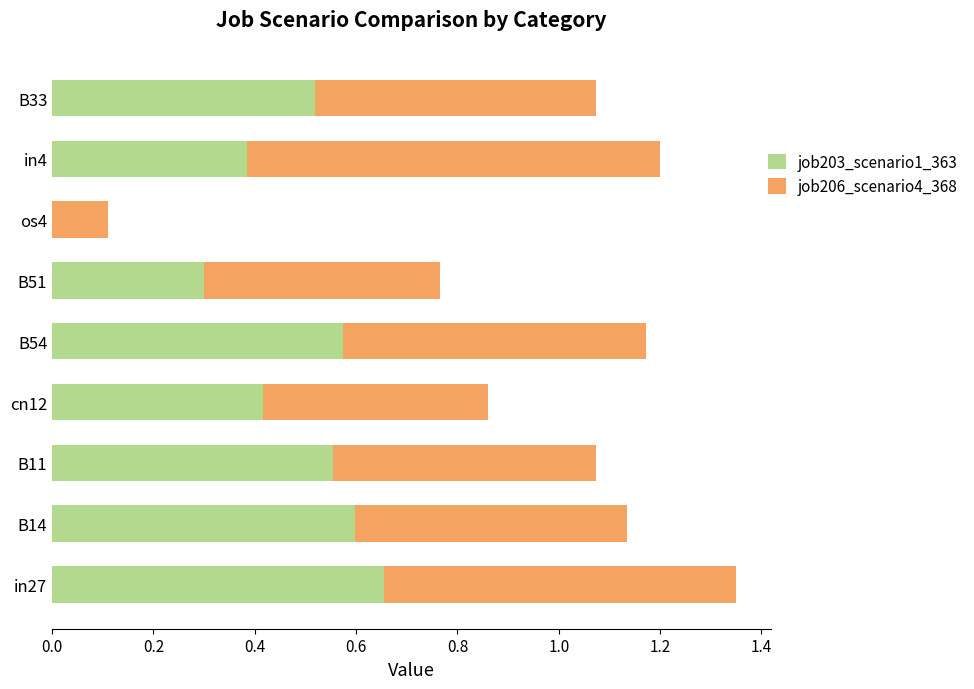

Is it true that job203_scenario1_363 equals 0.6 at B14?

True